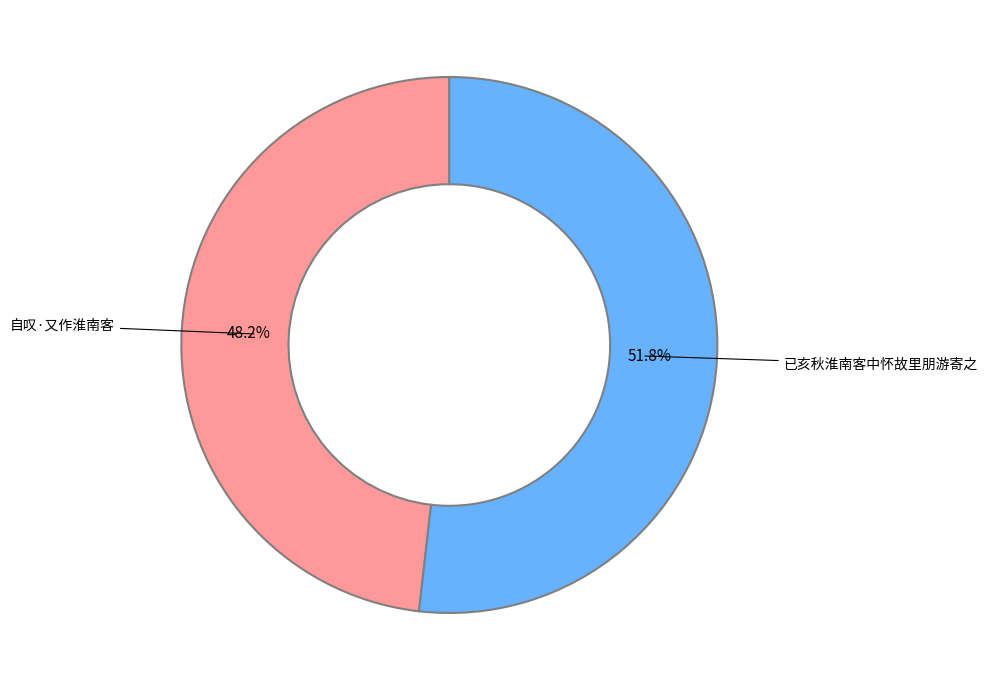

Is there a majority slice in this chart?

Yes